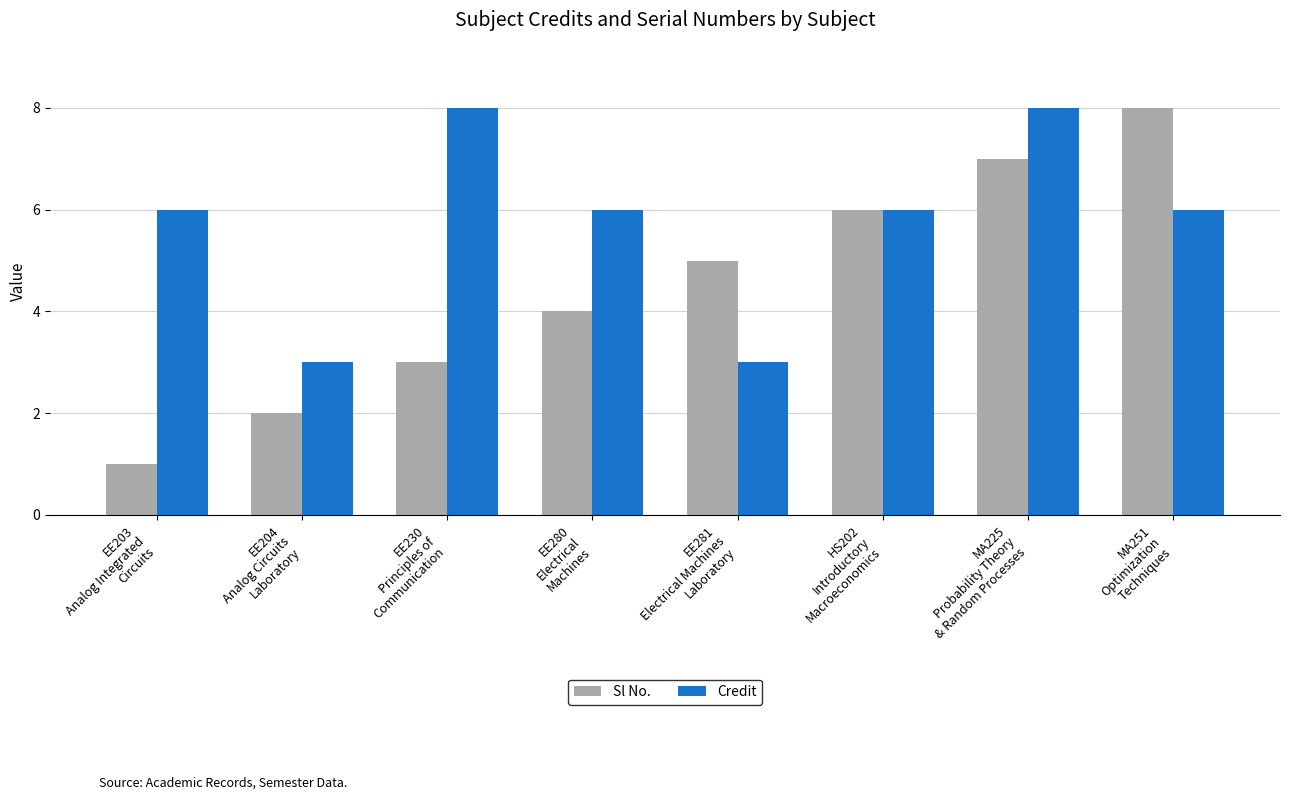

What is the label of the 4th bar from the right?

EE281
Electrical Machines
Laboratory